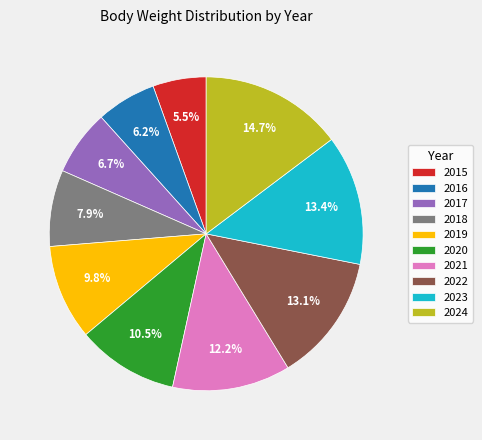

What portion of the pie excludes 2023?

86.6%